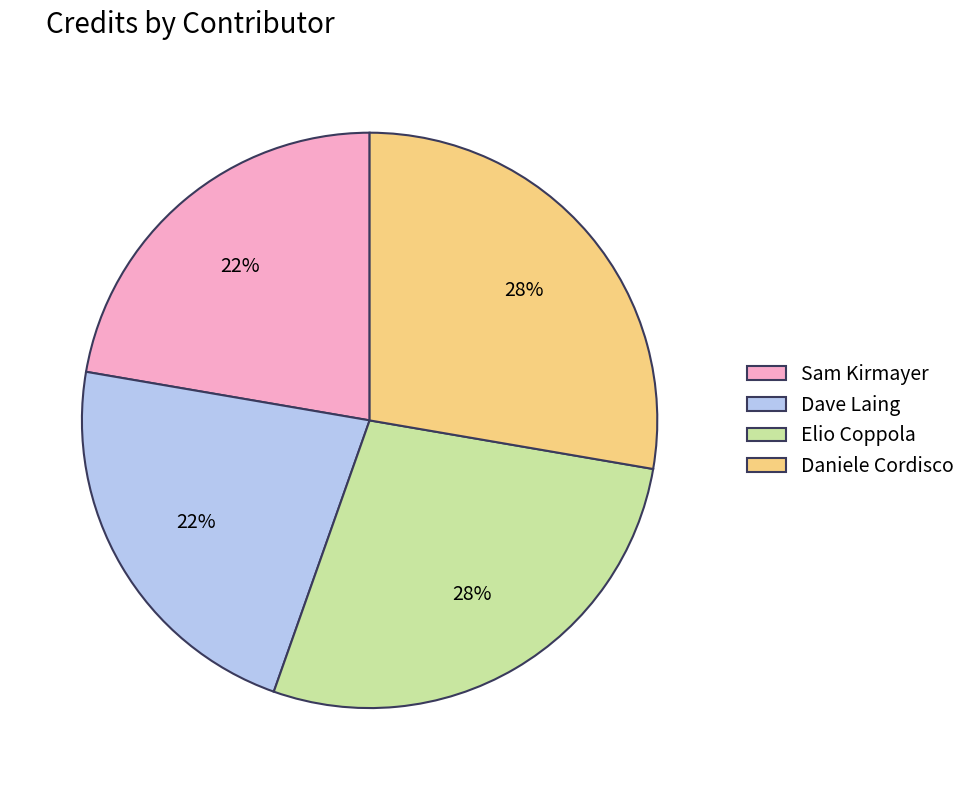

To the nearest percent, what portion does Elio Coppola represent?

28%